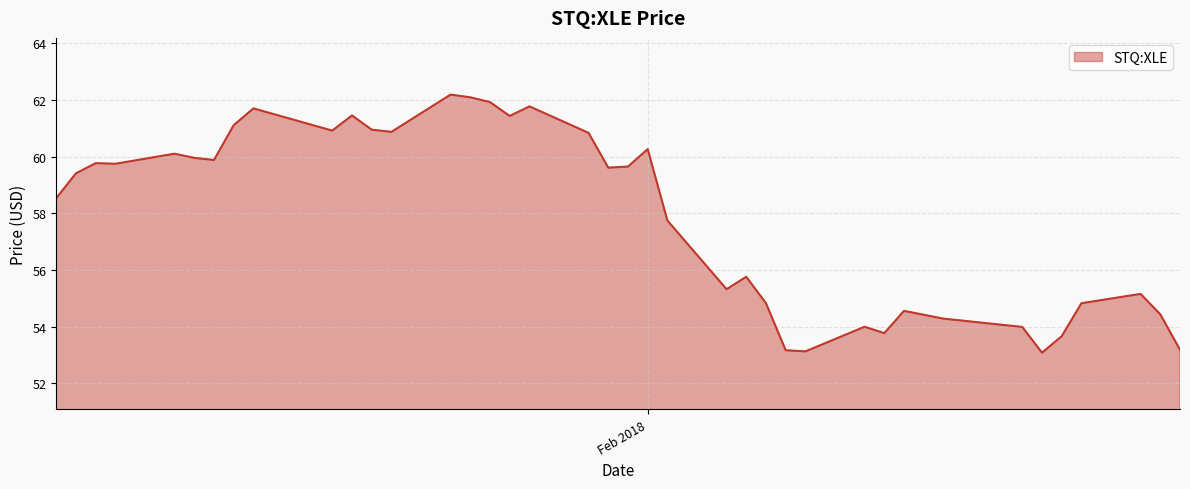

What is the maximum value shown in the chart?

62.2